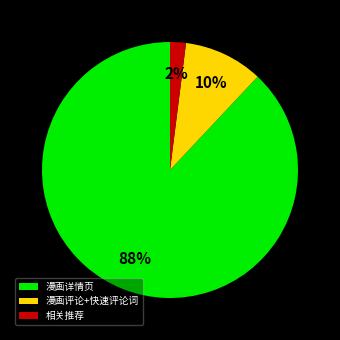

To the nearest percent, what is the combined percentage of 漫画详情页 and 相关推荐?

90%